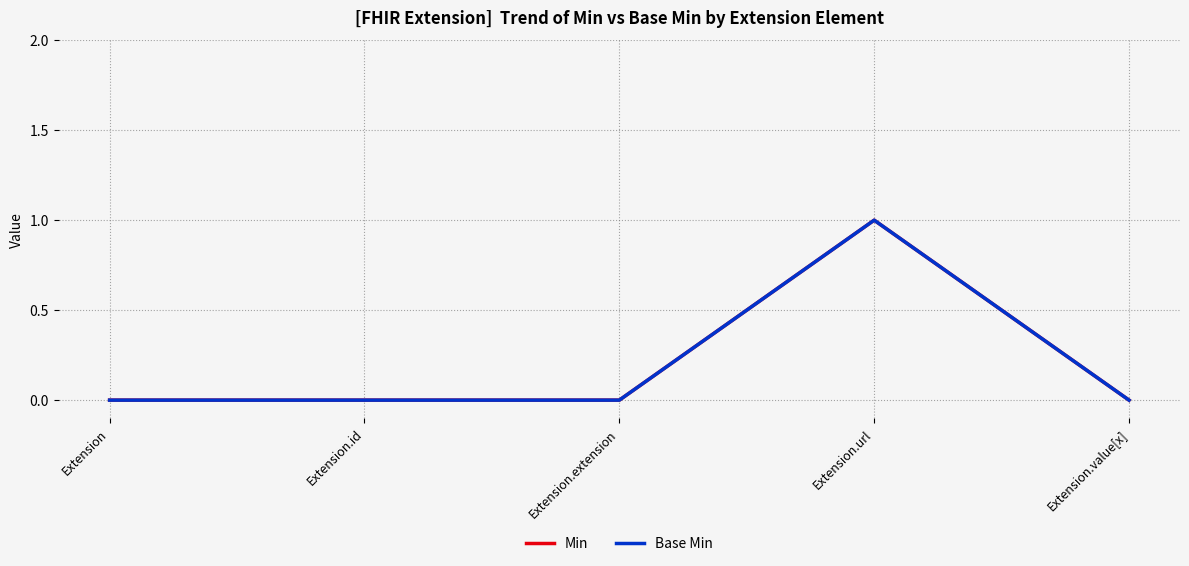

What is the label of the 1st point from the right?

Extension.value[x]